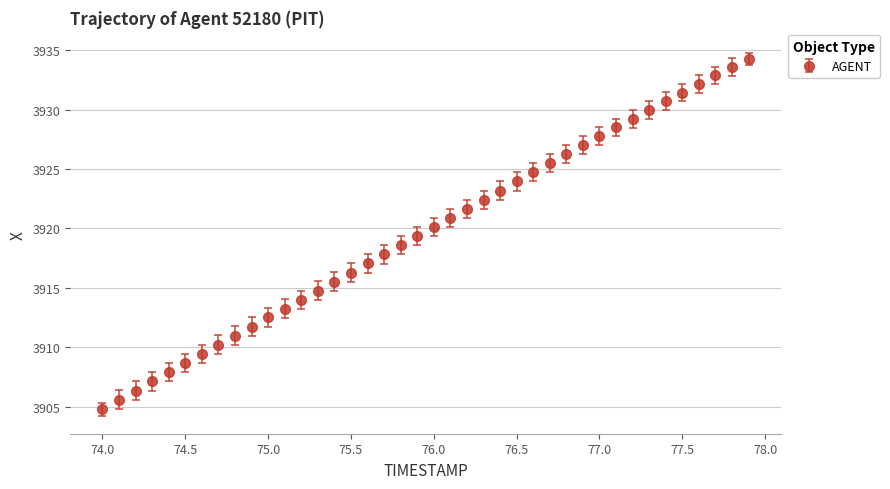

True or false: there are more than 1 points higher than both neighbors.

False